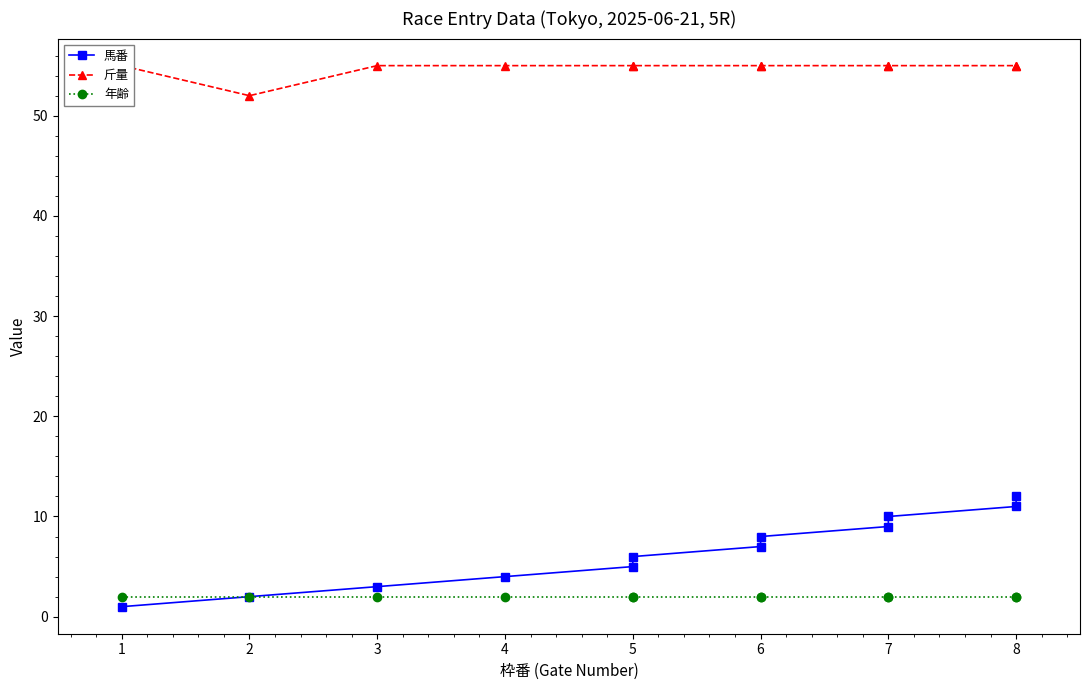

True or false: 斤量 and 馬番 intersect in this chart.

False